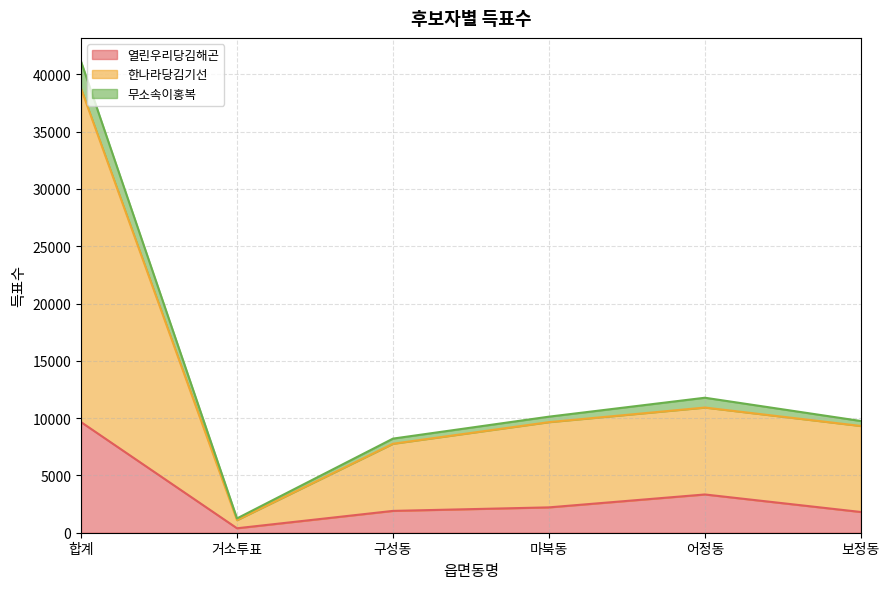

What is the label of the 1st point from the right?

보정동